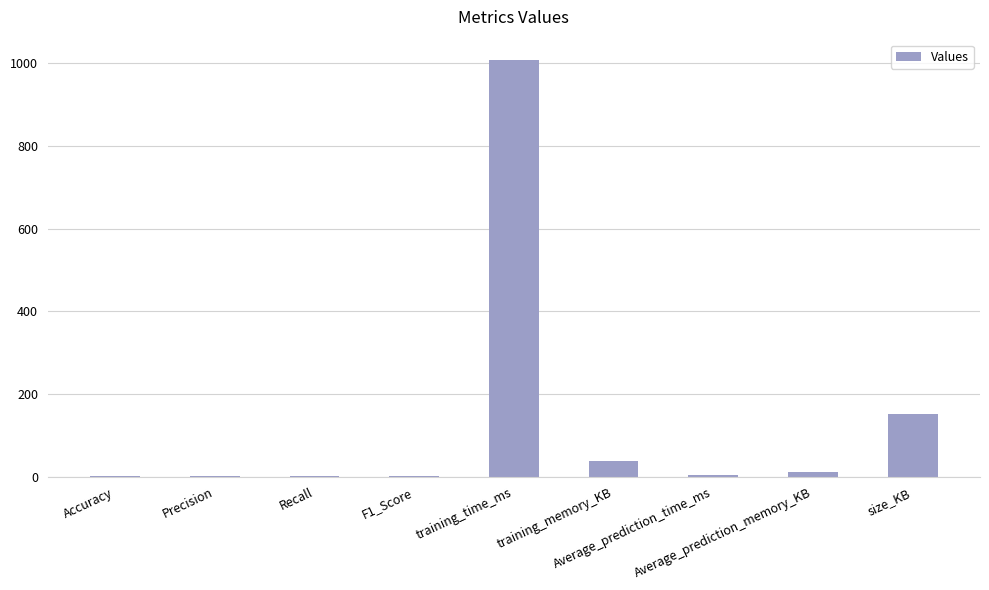

What is the maximum value shown in the chart?

1006.7